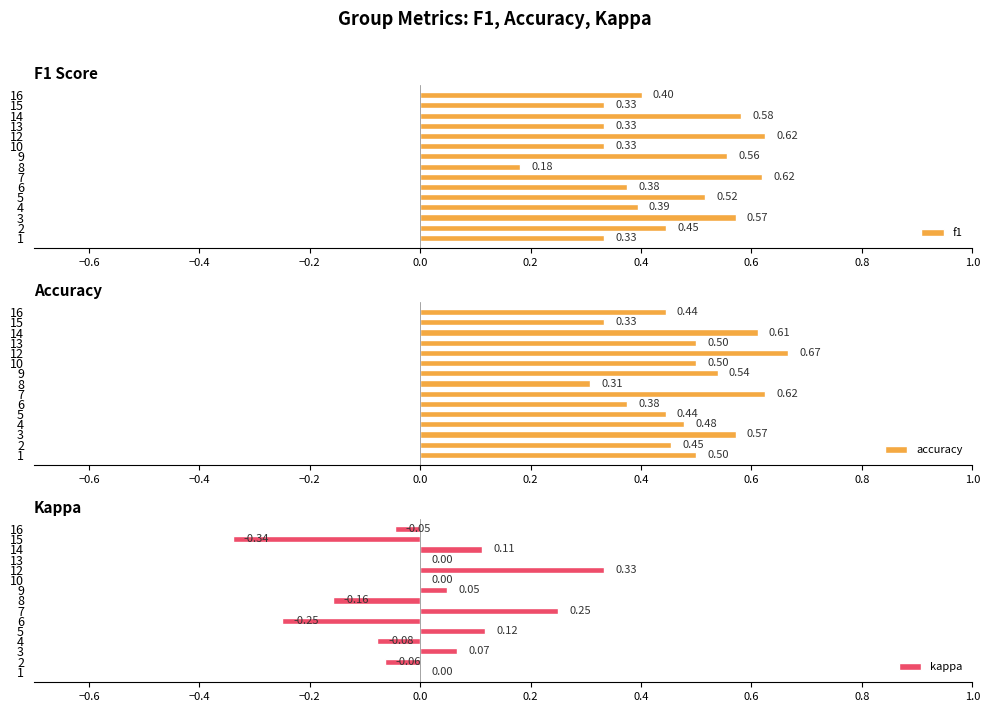

What is the highest value of the accuracy series?

0.7